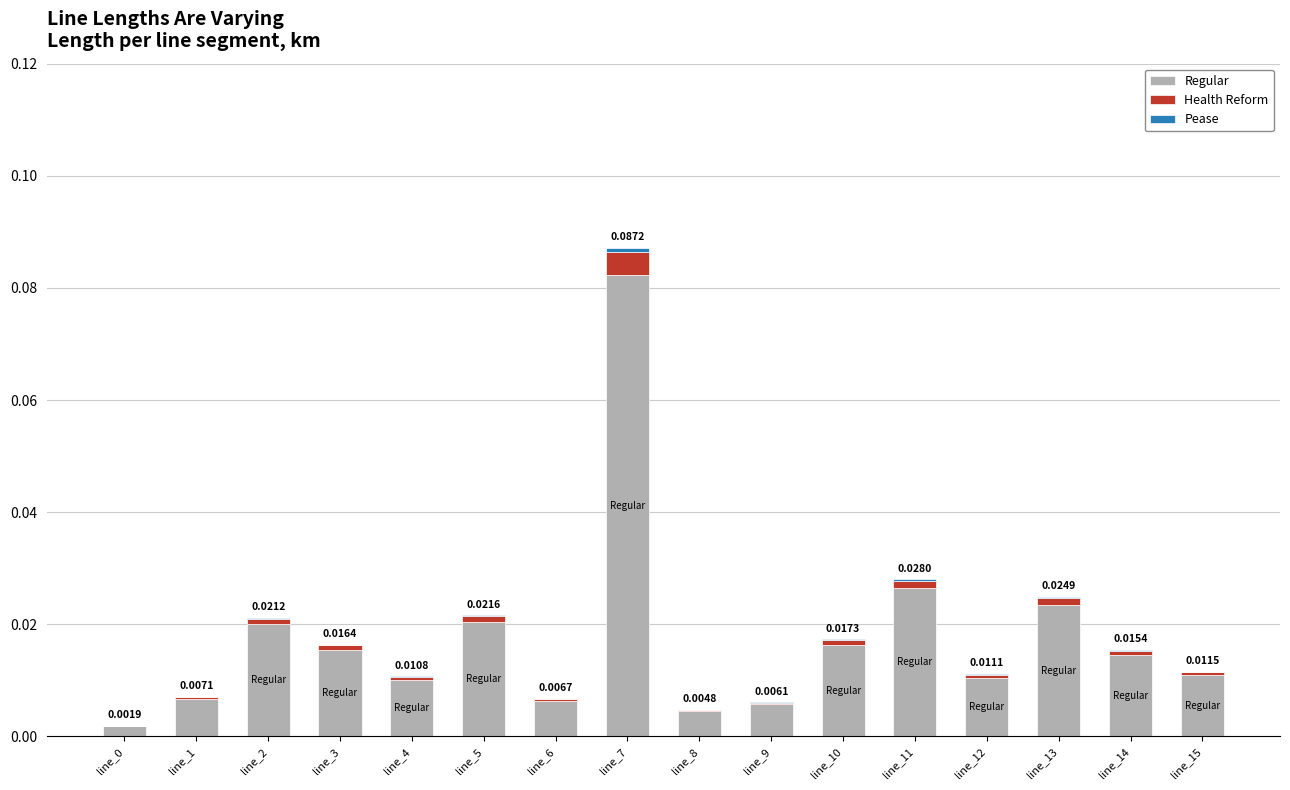

At which category is the sum across all series the highest?

line_7